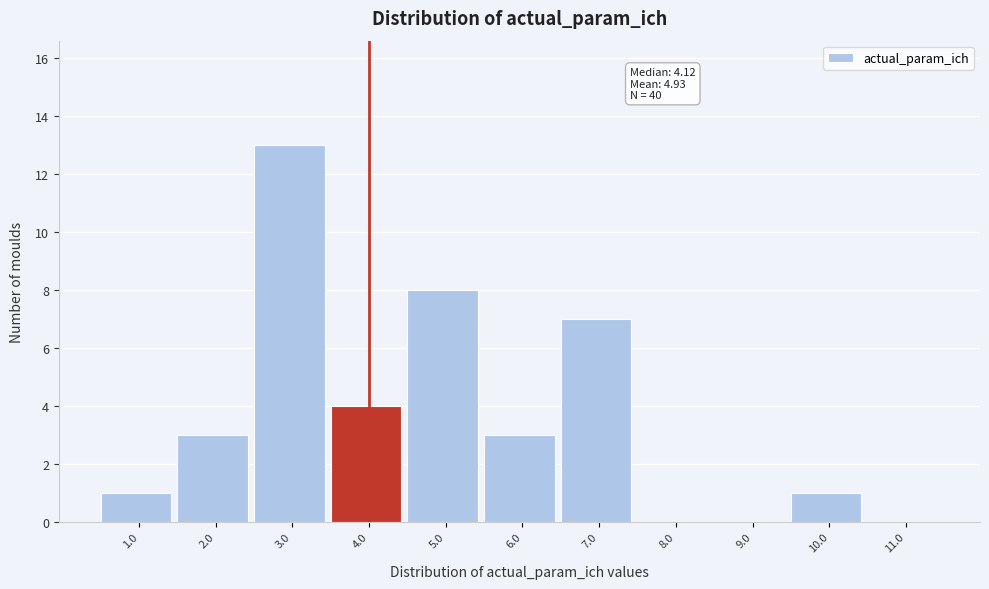

Reading left to right, what are all the values shown in this chart?

1.0=1	2.0=3	3.0=13	4.0=4	5.0=8	6.0=3	7.0=7	8.0=0	9.0=0	10.0=1	11.0=0